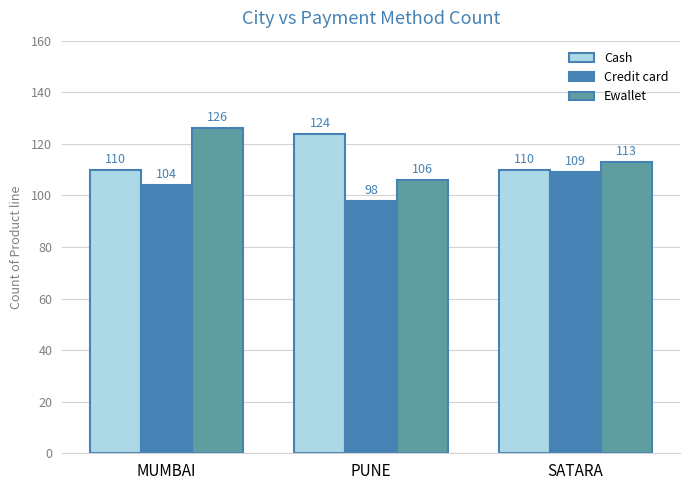

What is the difference between the Cash values at PUNE and SATARA?

14